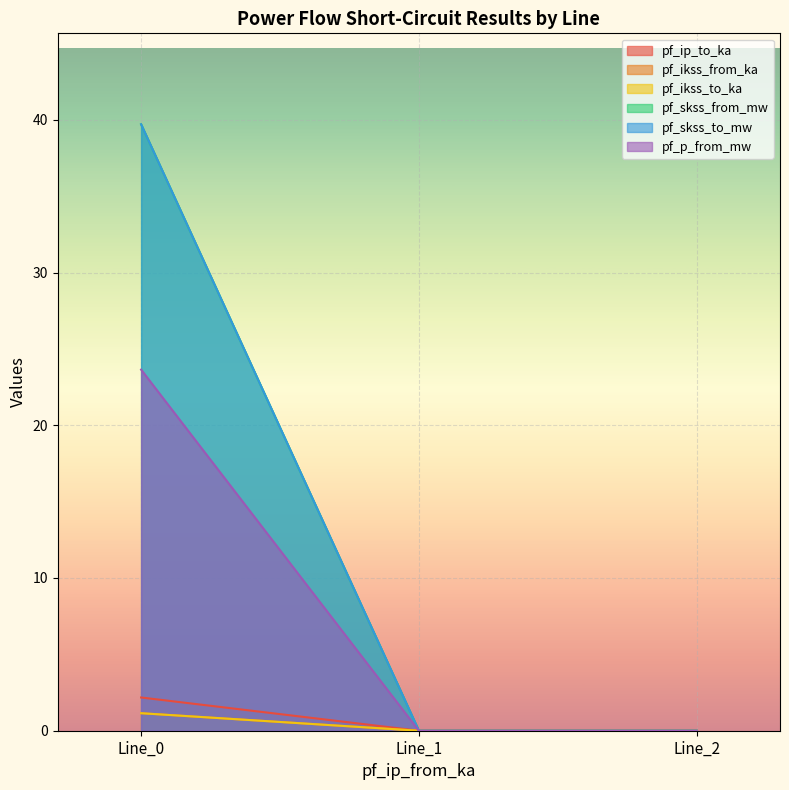

Reading left to right, transcribe all the data shown in this chart.

pf_ip_to_ka: Line_0=1.1	Line_1=0.0	Line_2=0.0
pf_ikss_from_ka: Line_0=2.2	Line_1=0.0	Line_2=0.0
pf_ikss_to_ka: Line_0=1.1	Line_1=0.0	Line_2=0.0
pf_skss_from_mw: Line_0=39.7	Line_1=0.0	Line_2=0.0
pf_skss_to_mw: Line_0=39.7	Line_1=0.0	Line_2=0.0
pf_p_from_mw: Line_0=23.6	Line_1=0.0	Line_2=0.0